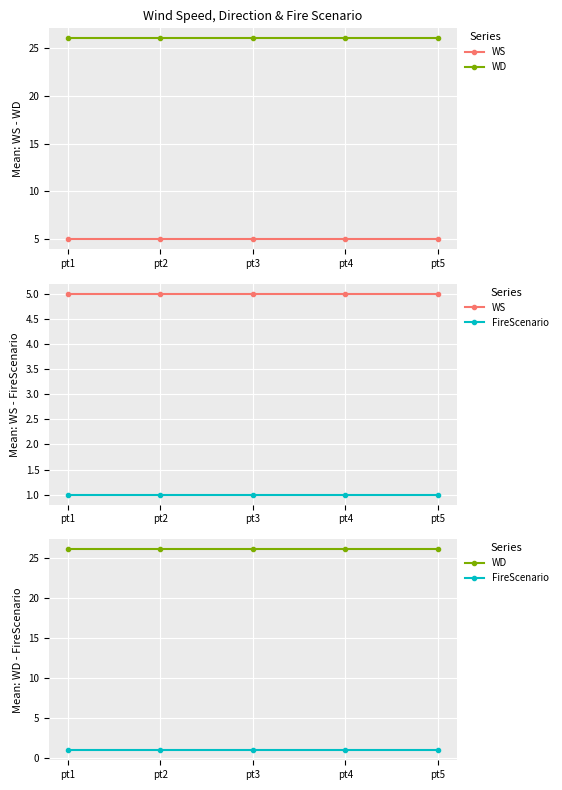

Reading left to right, list all the values displayed in this chart.

WS: pt1=5	pt2=5	pt3=5	pt4=5	pt5=5
WD: pt1=26	pt2=26	pt3=26	pt4=26	pt5=26
FireScenario: pt1=1	pt2=1	pt3=1	pt4=1	pt5=1